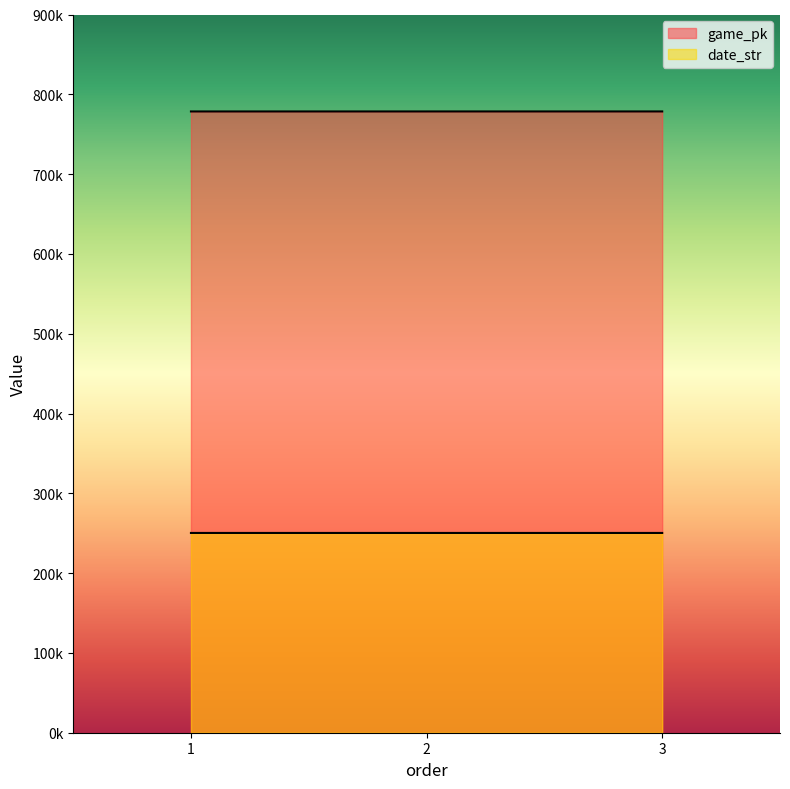

Rank the categories by date_str value from lowest to highest.

3, 2, 1